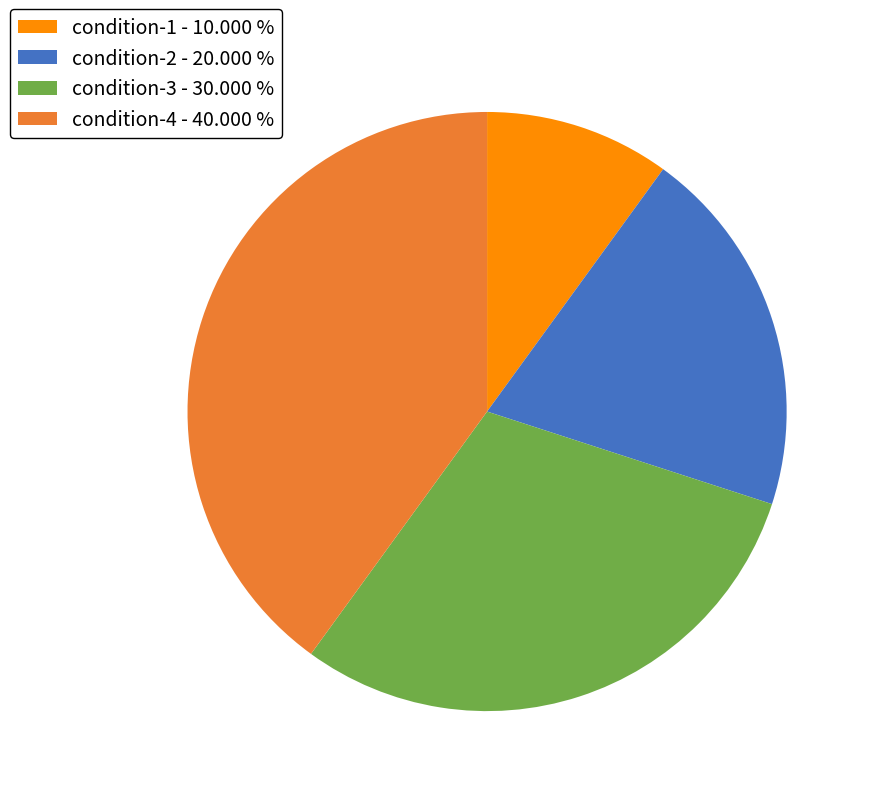

Count the number of slices in the pie.

4